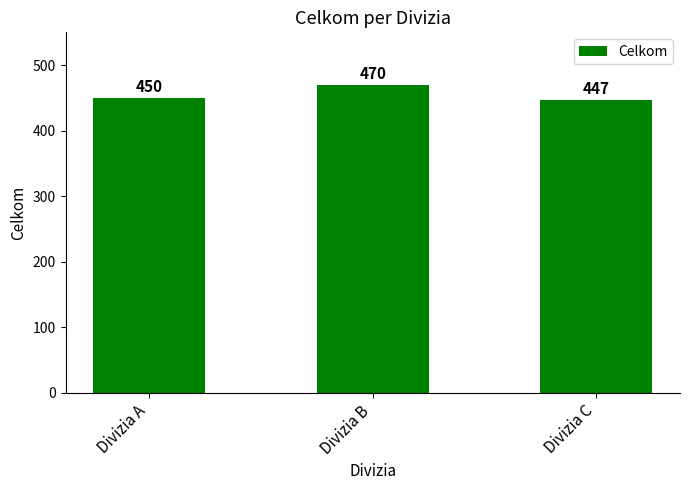

What is the difference between the values at Divizia C and Divizia B?

23